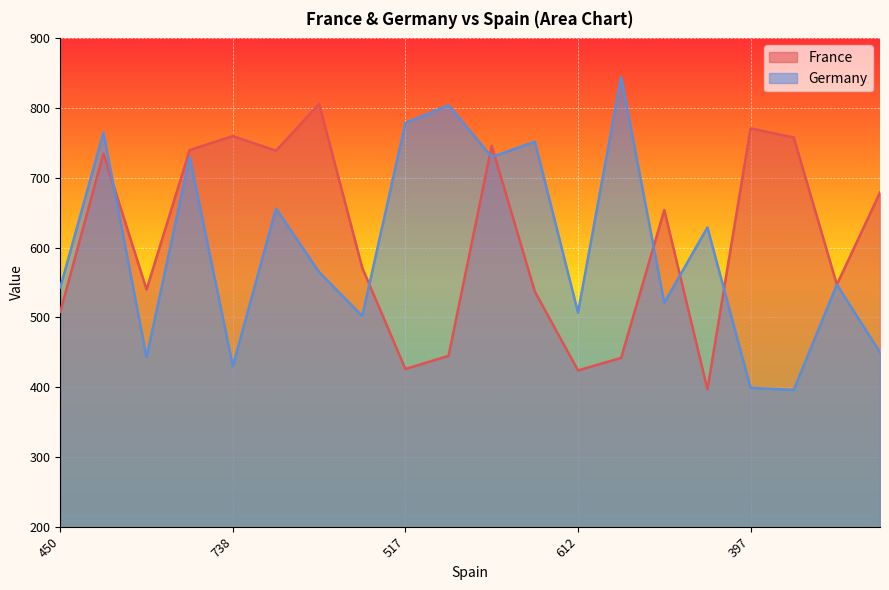

What is the spread (max minus min) of values at 612?

83